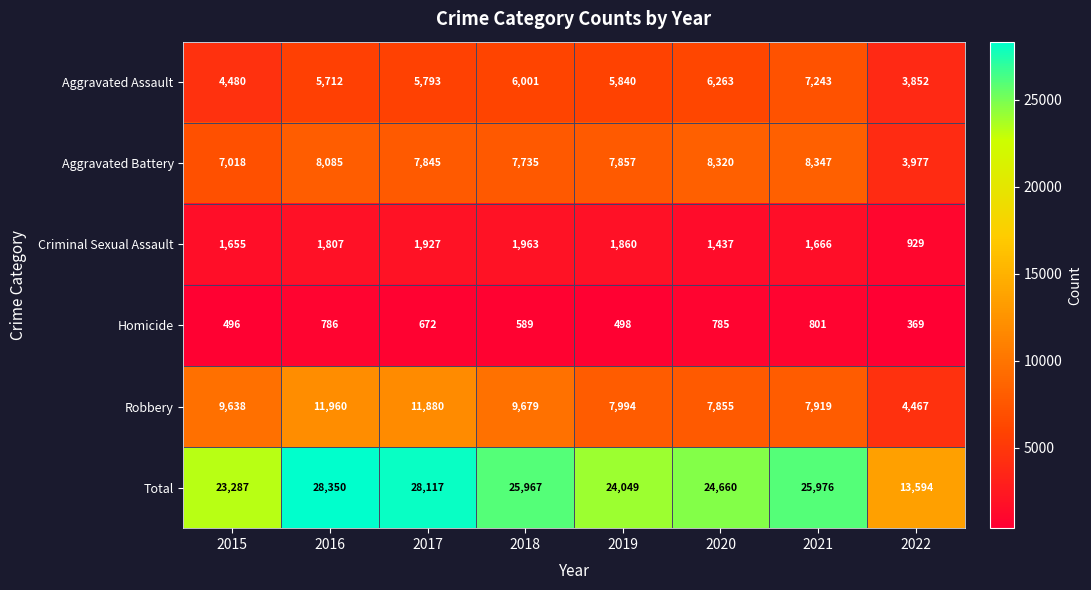

Where is Total nearest to the value 20972?

2015